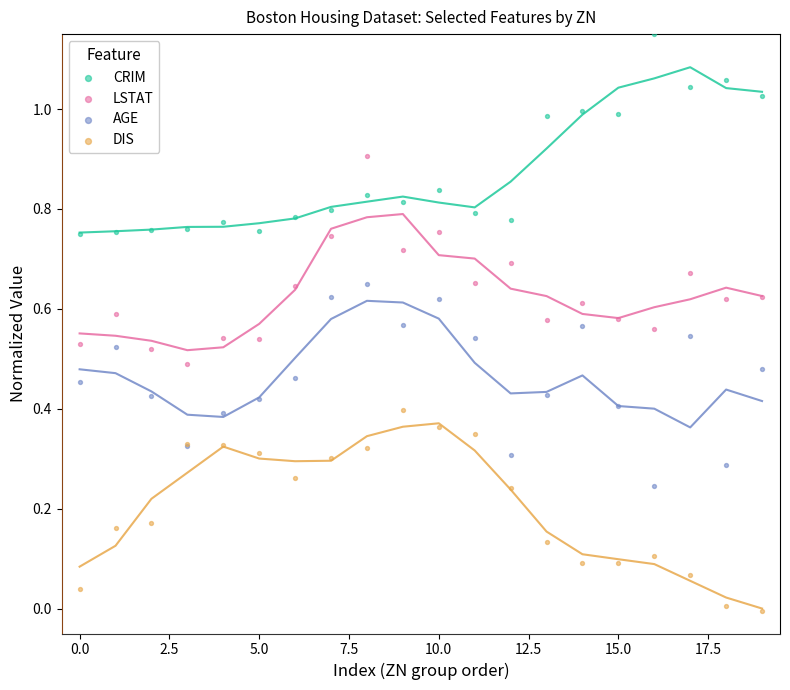

Which series contains the lowest Y value?

DIS